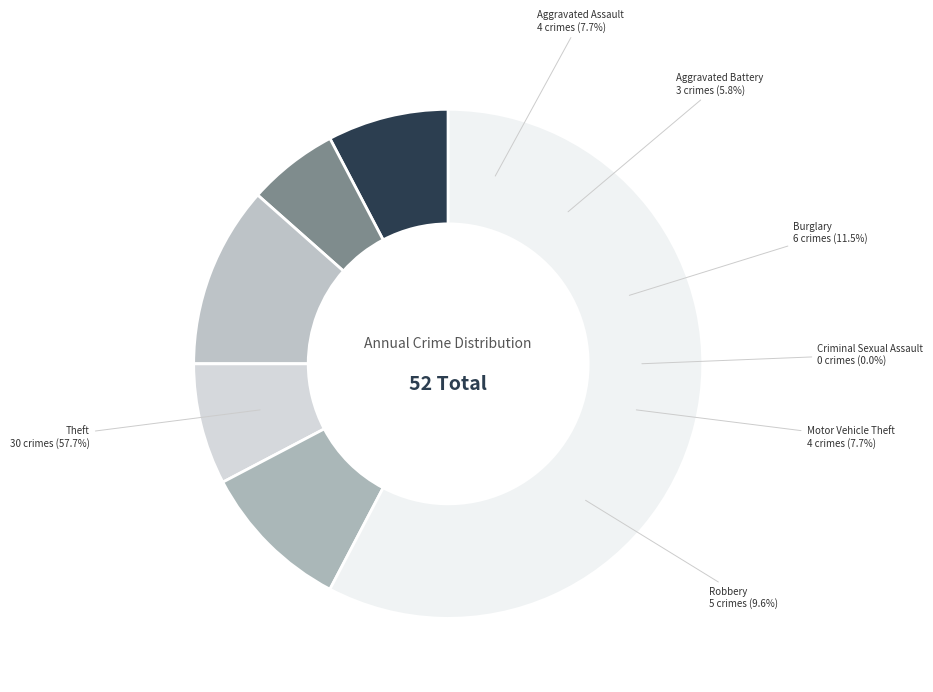

How many slices are in this pie chart?

7